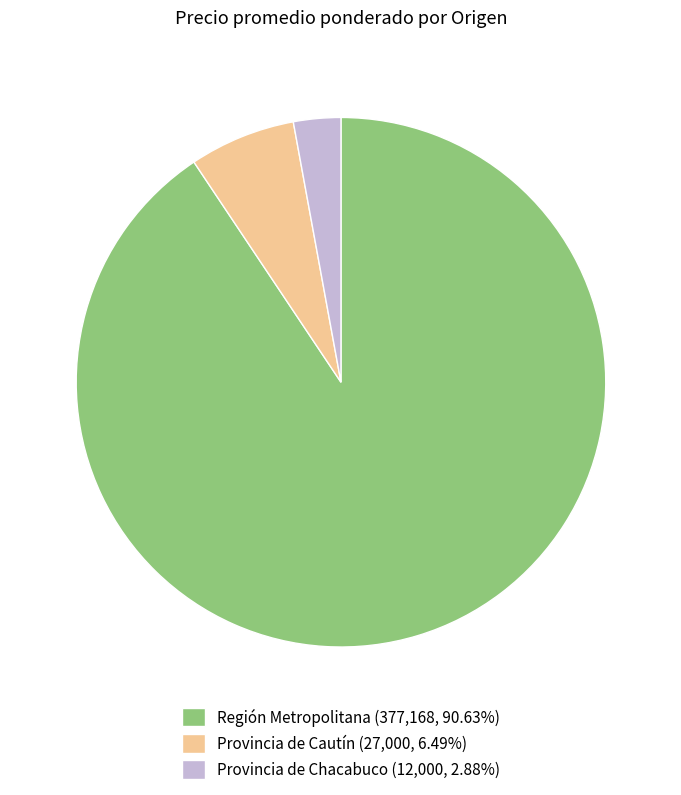

Does Provincia de Chacabuco (12,000, 2.88%) represent more than half of the total?

No